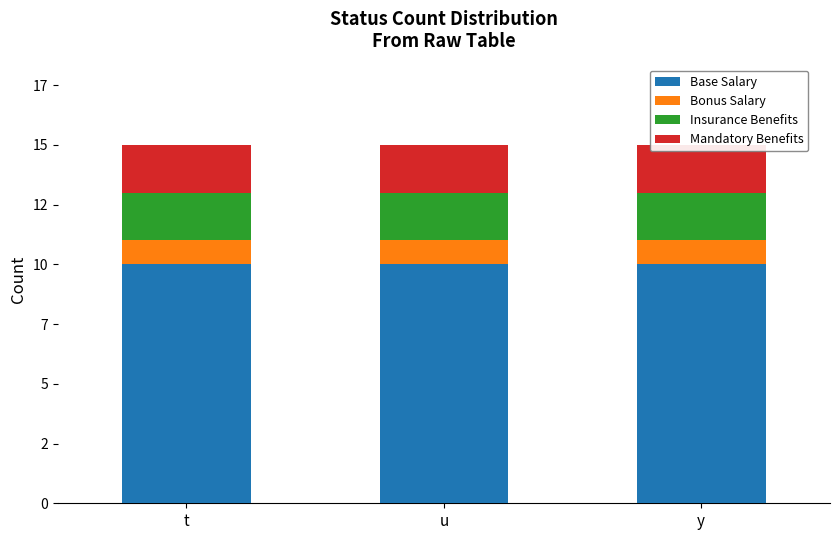

The value of Mandatory Benefits at t is 2. True or false?

True